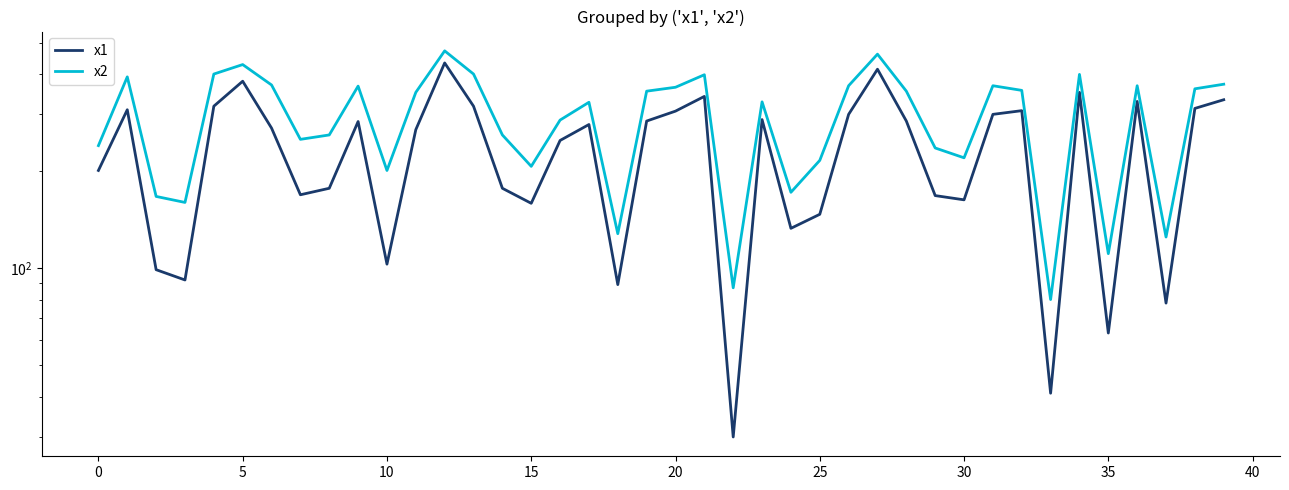

Which series has the largest total across all categories?

x2